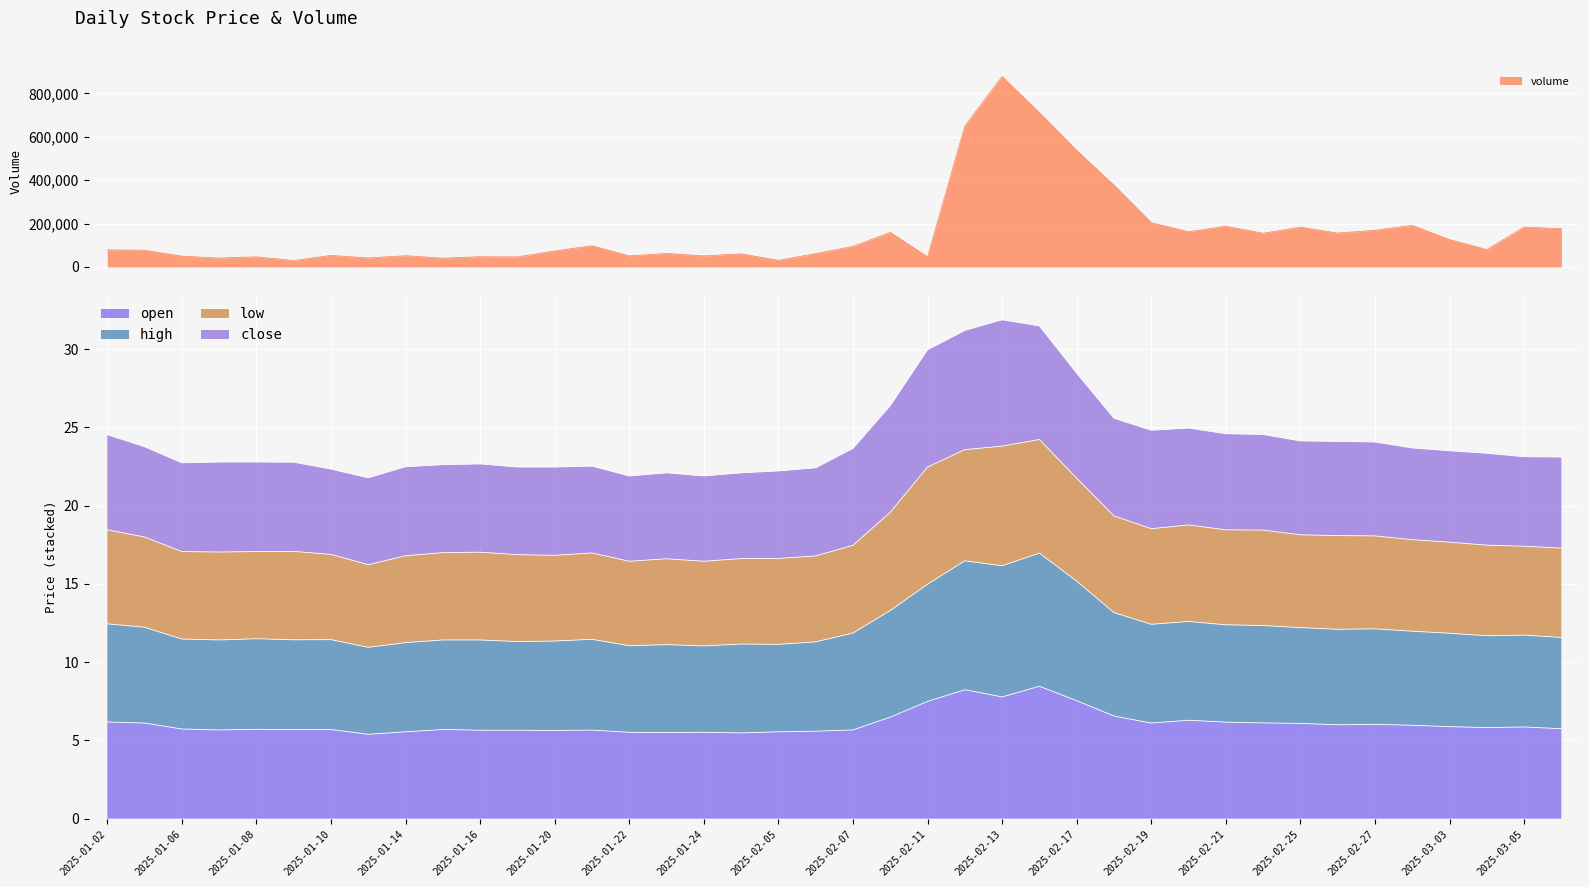

What is the maximum value for open?

8.5